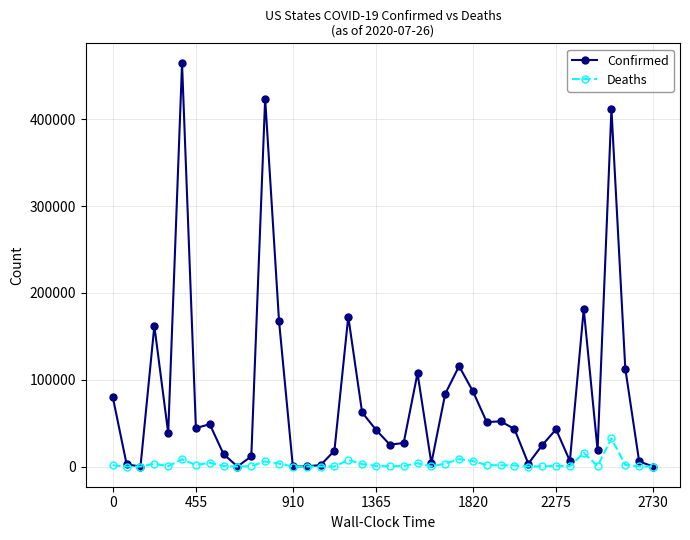

Which series has the largest total across all categories?

Confirmed